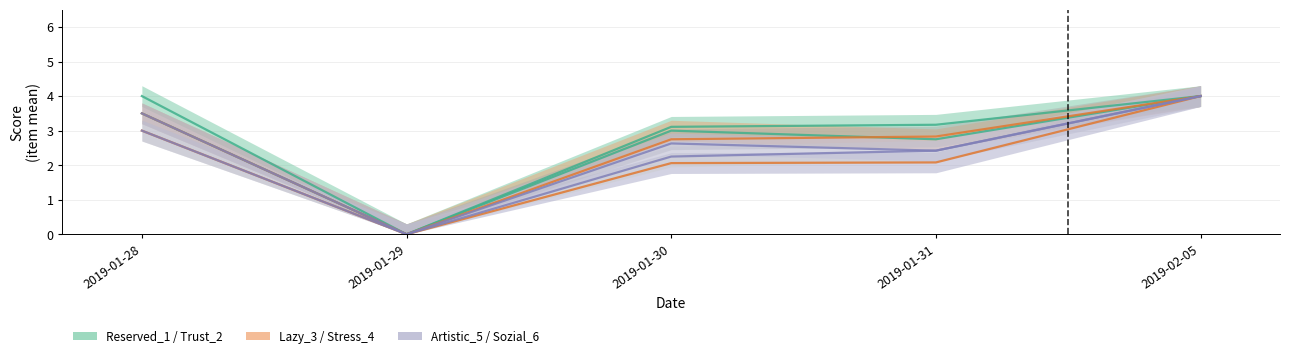

At 2019-01-30, list the series in order from smallest to largest.

Lazy_3, Artistic_5, Sozial_6, Stress_4, Trust_2, Reserved_1